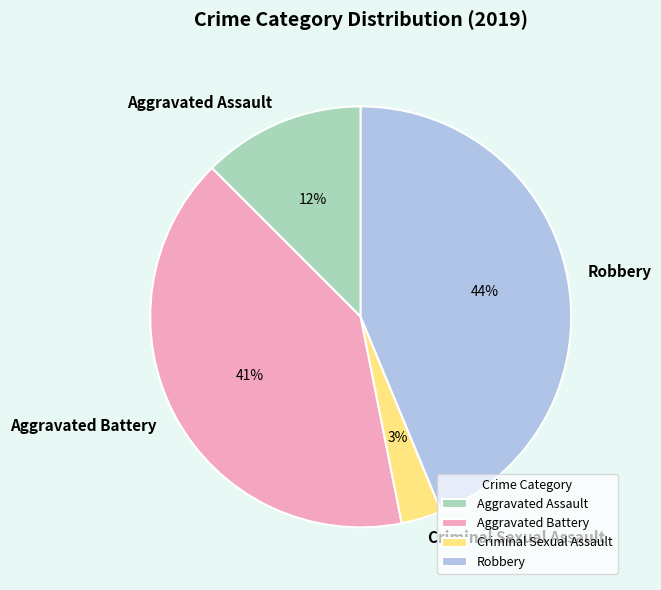

To the nearest percent, what portion does Robbery represent?

44%